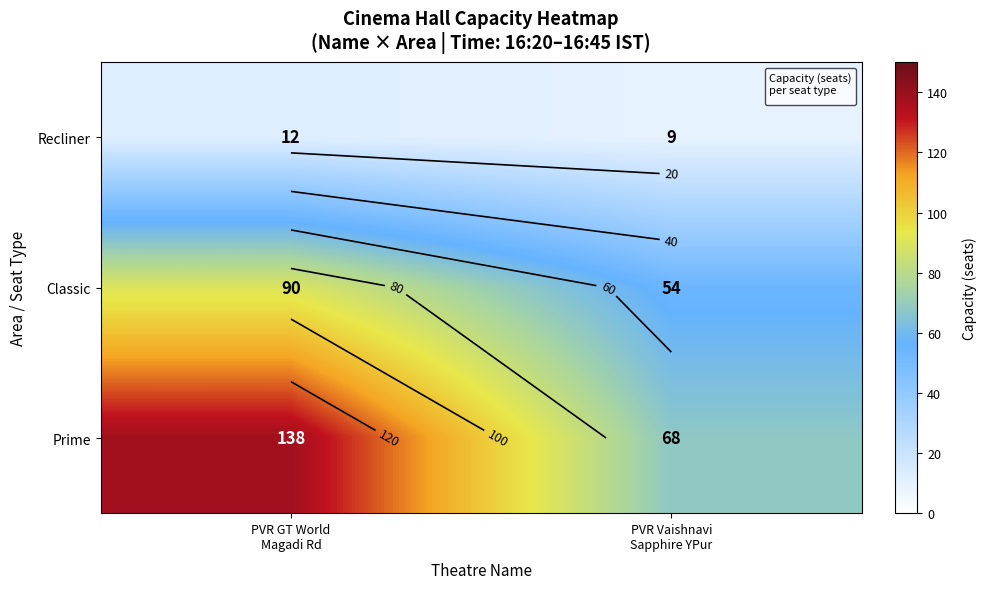

Rank the series by their maximum value, from lowest to highest.

Recliner, Classic, Prime